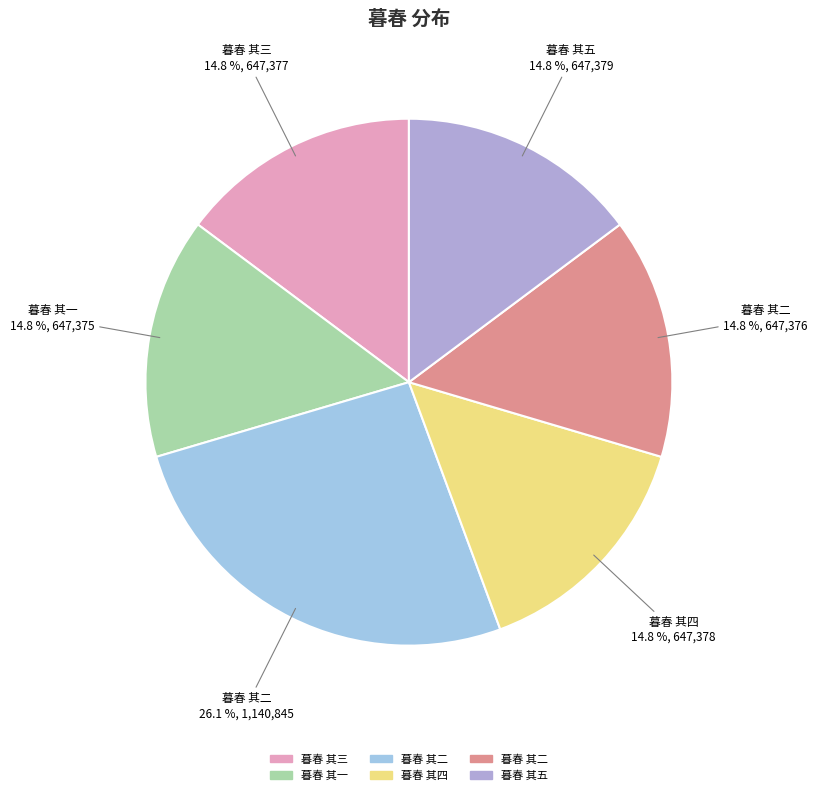

Count the number of slices in the pie.

6